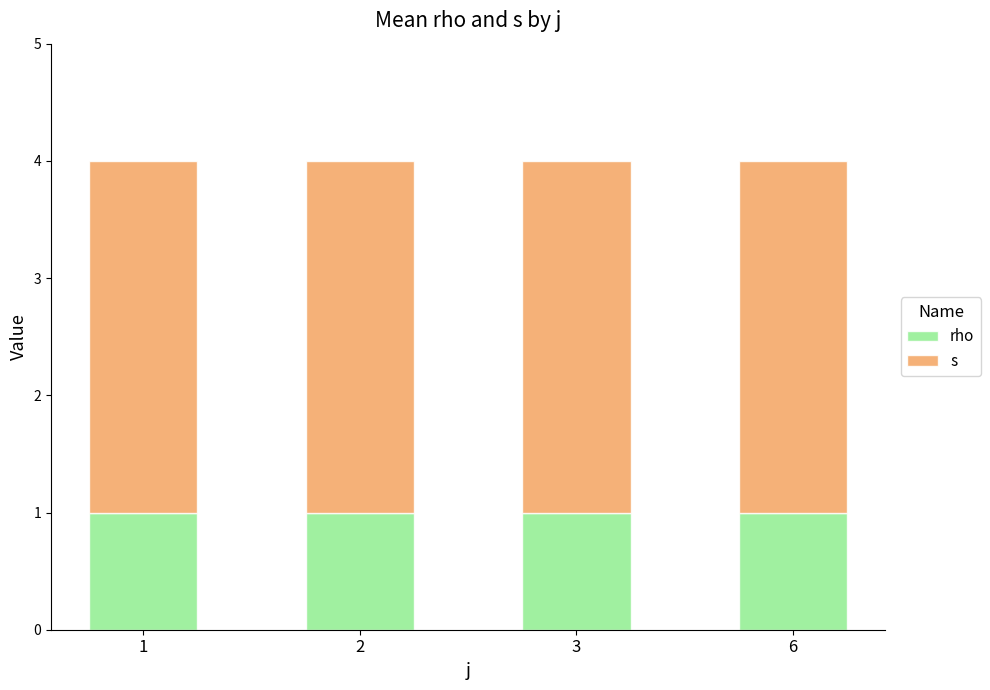

What is the total value across all series at 6?

4